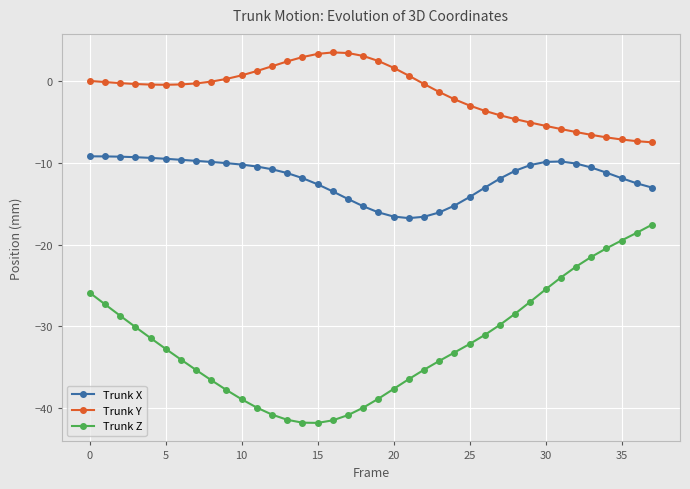

True or false: Trunk Z and Trunk Y intersect in this chart.

False